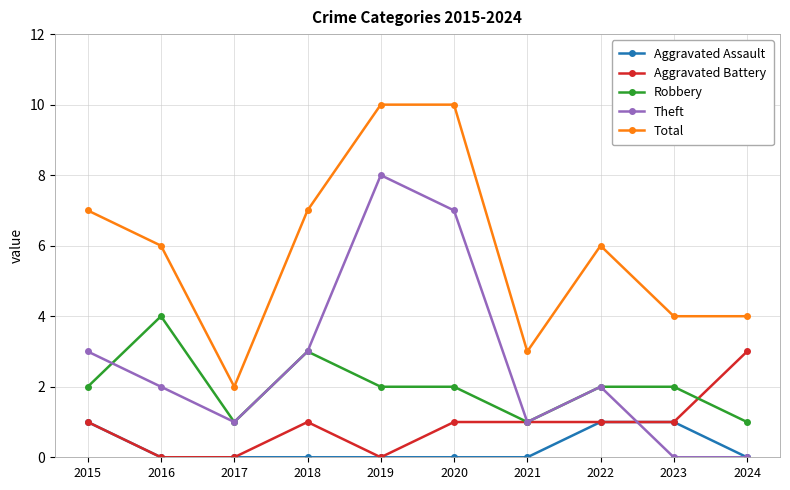

How many lines are shown in the chart?

5